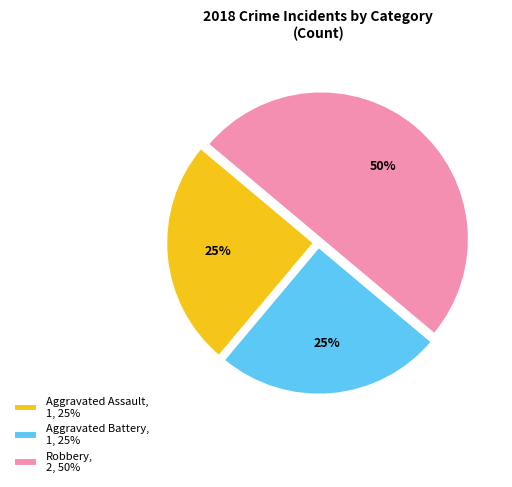

Does Aggravated Battery, 1, 25% account for over 50% of the chart?

No